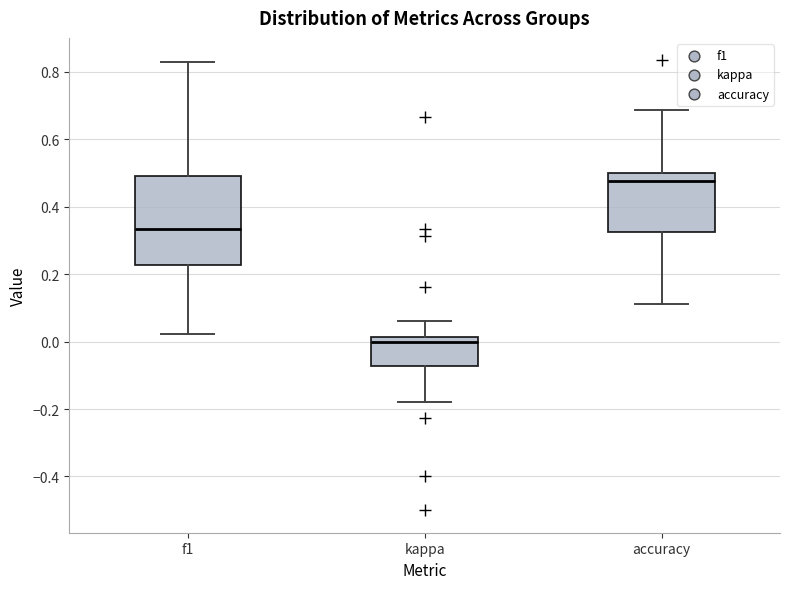

Where is the upper edge of the box for kappa on the y-axis? The values are not printed on the chart, so give them approximately, as read against the axis.

0.02